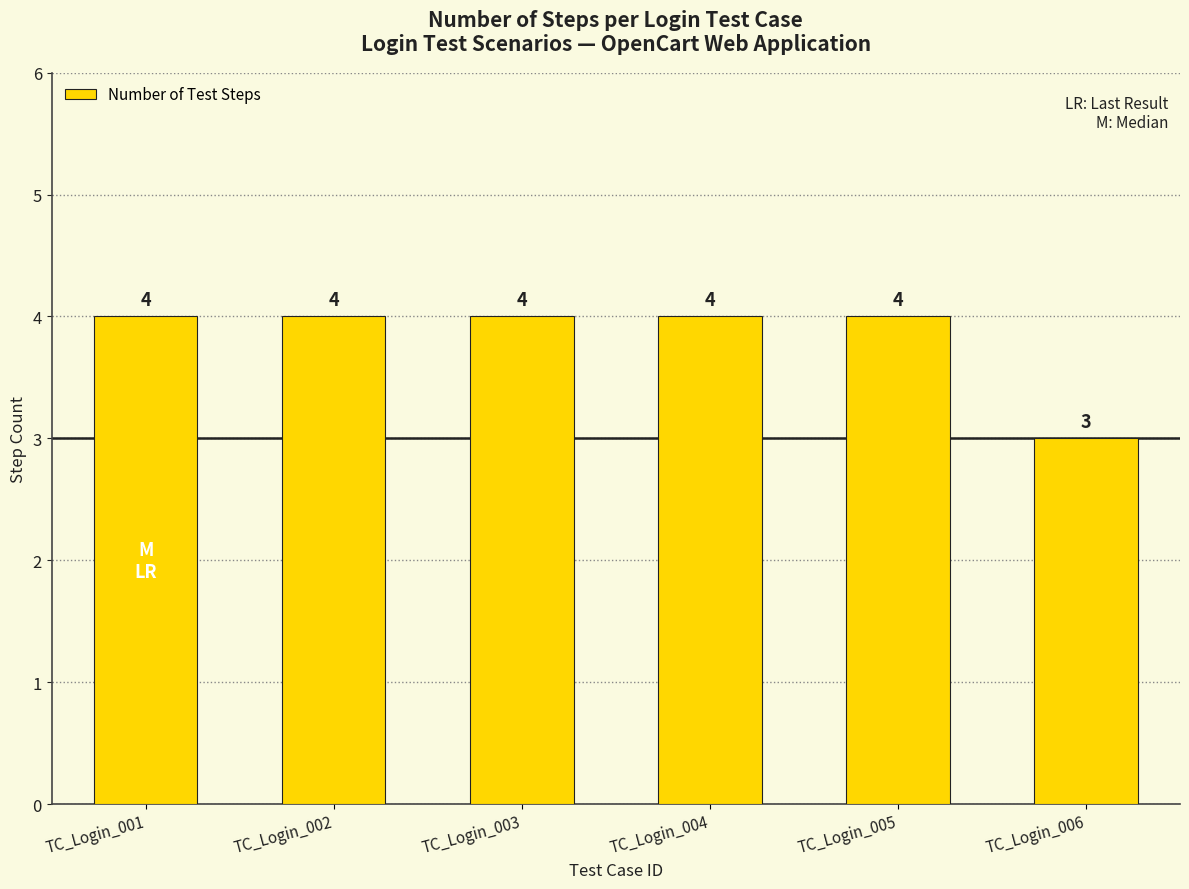

What is the average value?

4